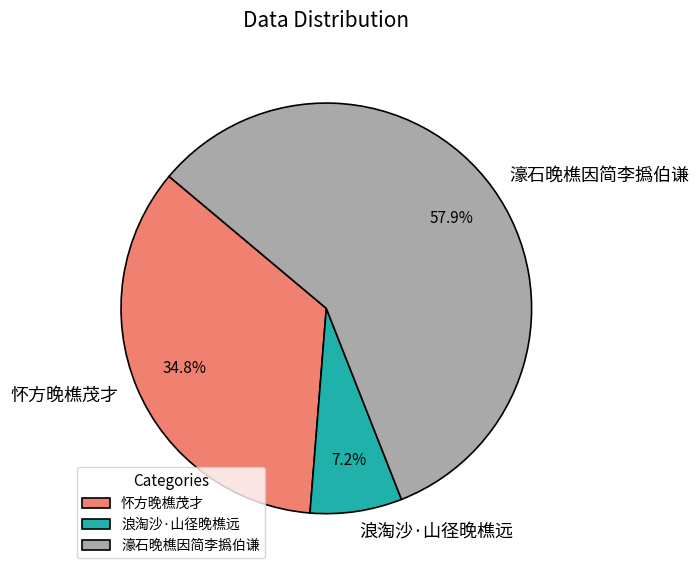

To the nearest percent, what percentage of the pie is 濠石晚樵因简李撝伯谦?

58%